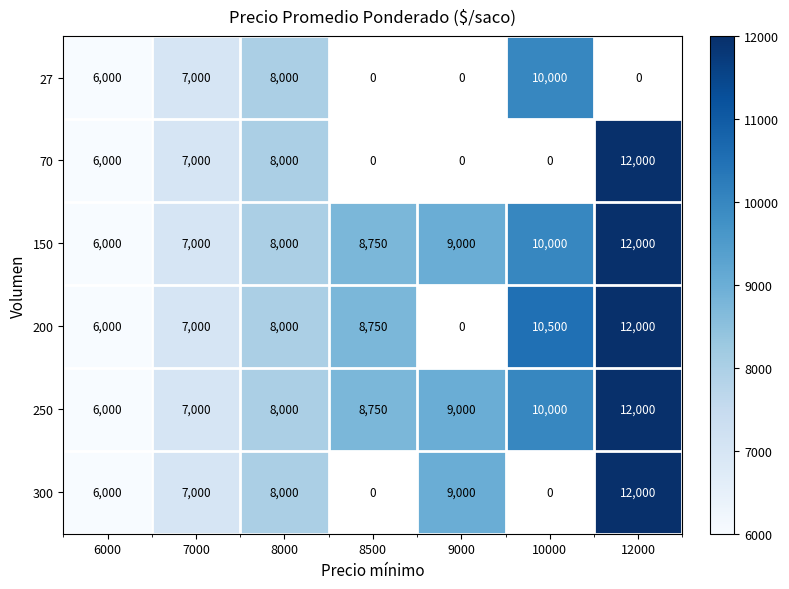

List the labels in order of 250 value, largest first.

12000, 10000, 9000, 8500, 8000, 7000, 6000